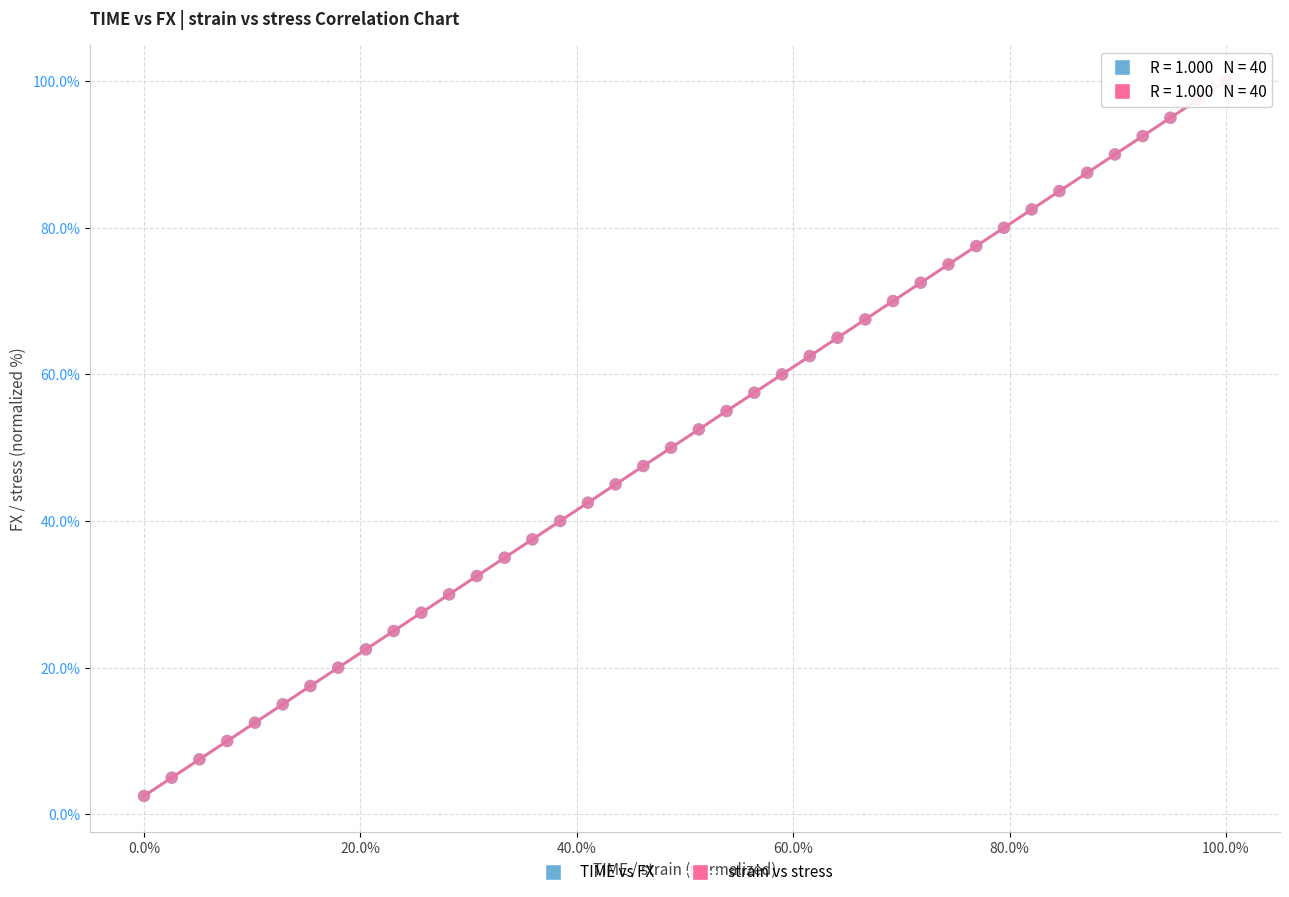

Which series has the widest spread of Y values?

TIME vs FX